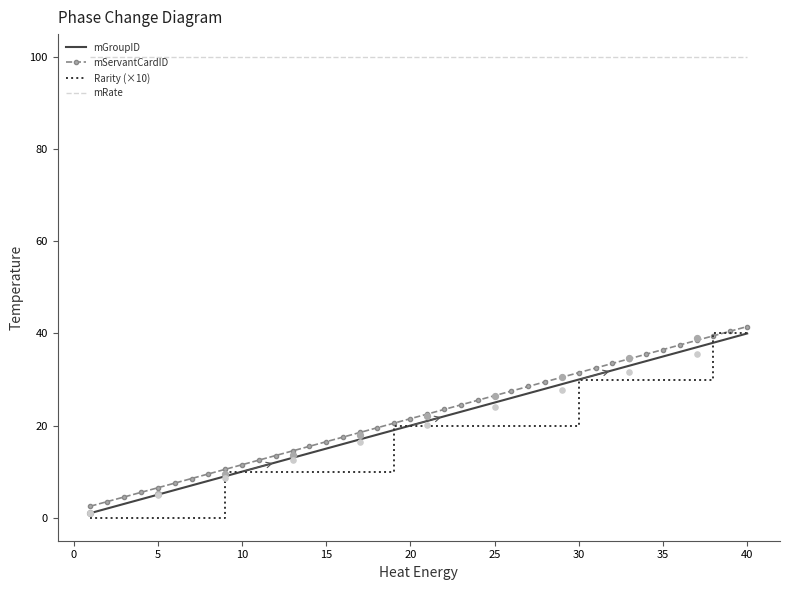

What are all the series names shown in the legend?

mGroupID, mServantCardID, Rarity (×10), mRate